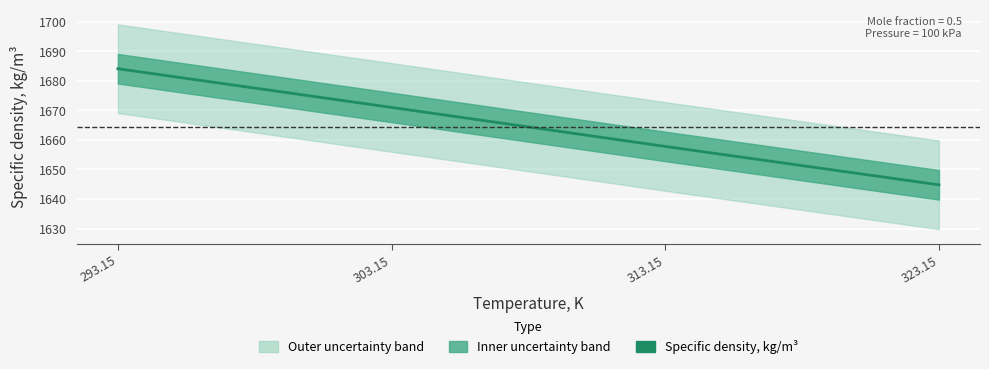

What is the difference between the values at 293.15 and 313.15?

26.3